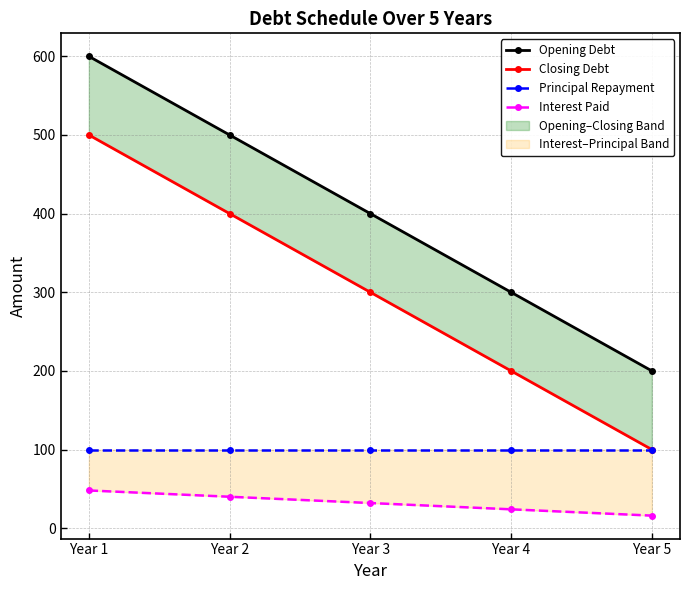

What is the greatest value displayed?

600